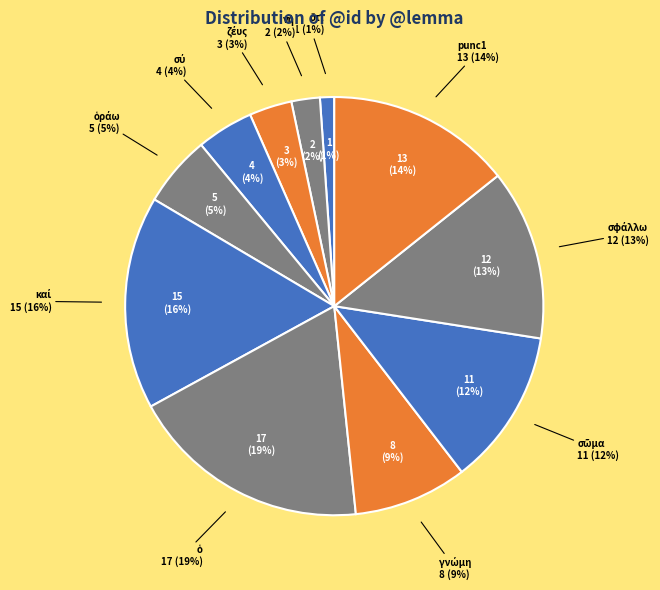

What is the ratio of the value at νή to the value at ὅτι?

2.0